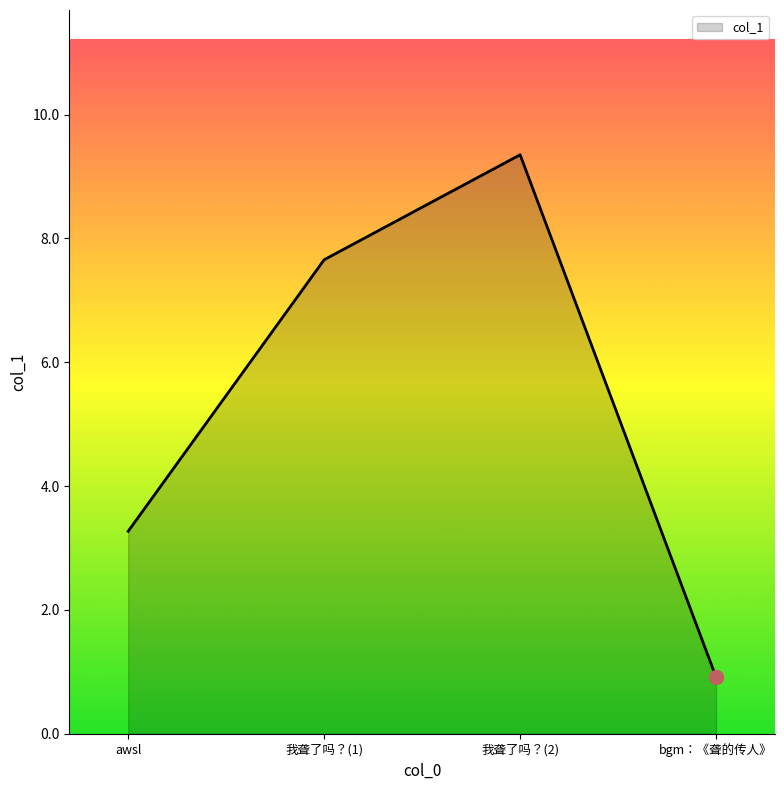

Is it true that the value at 我聋了吗？(2) is 2.3?

False